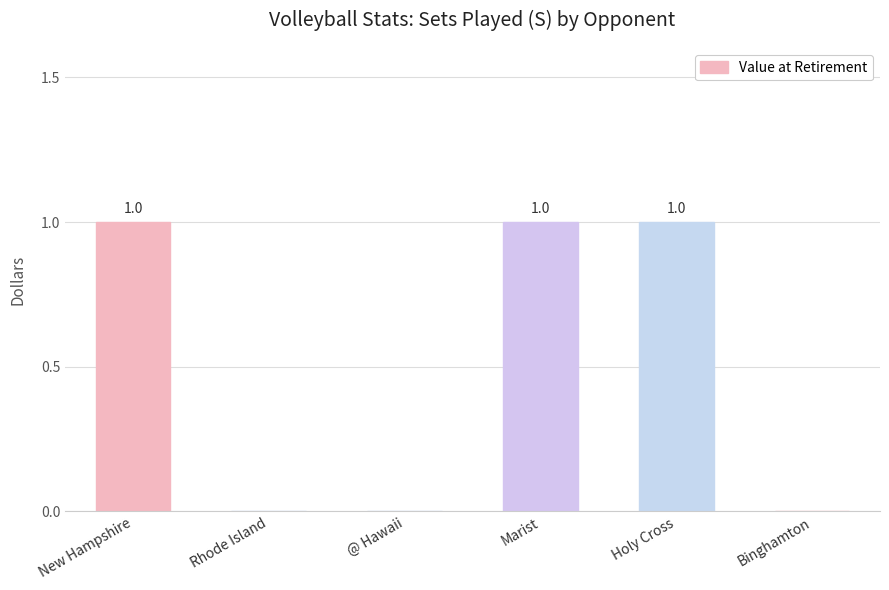

What is the maximum value shown in the chart?

1